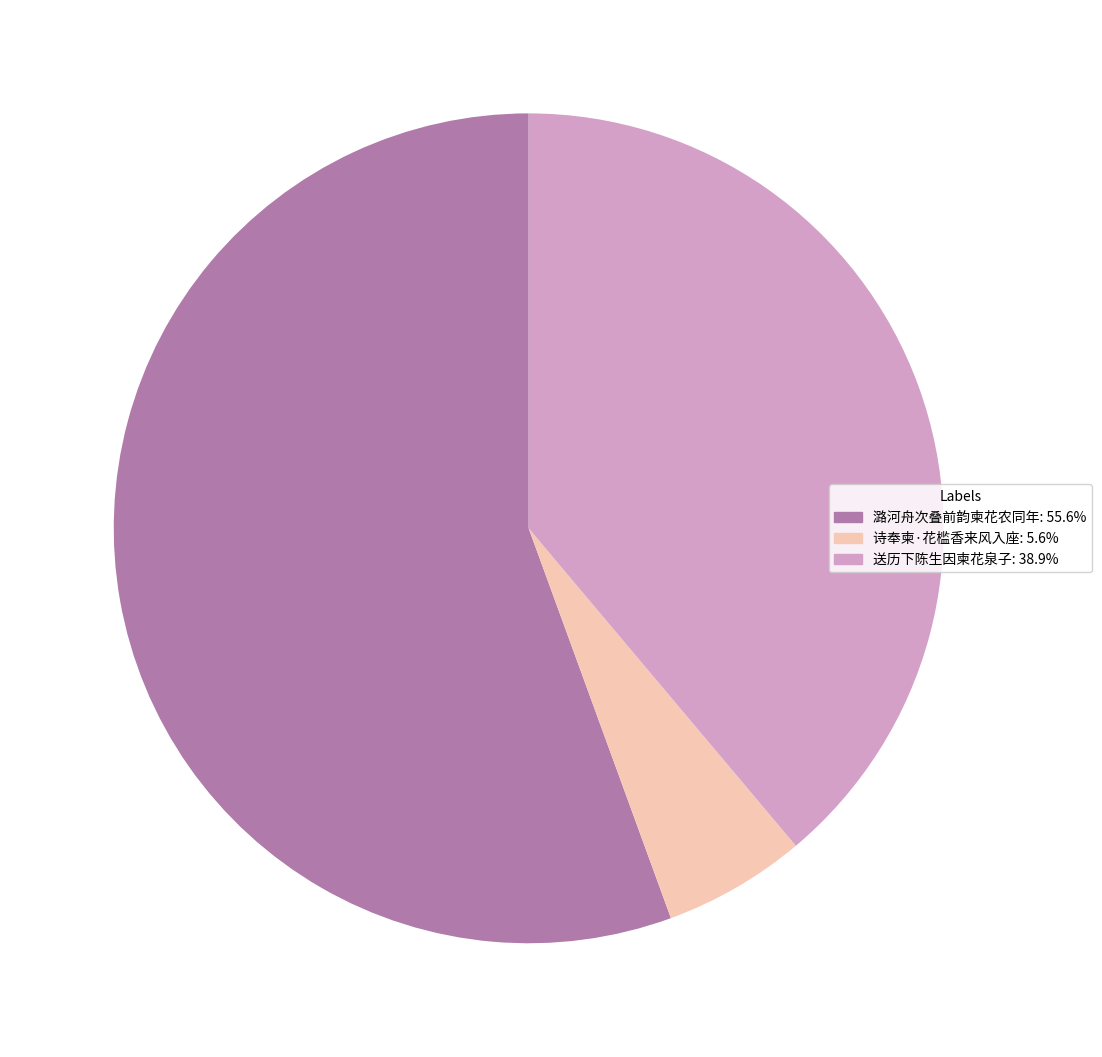

Combined, do 潞河舟次叠前韵柬花农同年: 55.6% and 送历下陈生因柬花泉子: 38.9% account for over 50%?

Yes